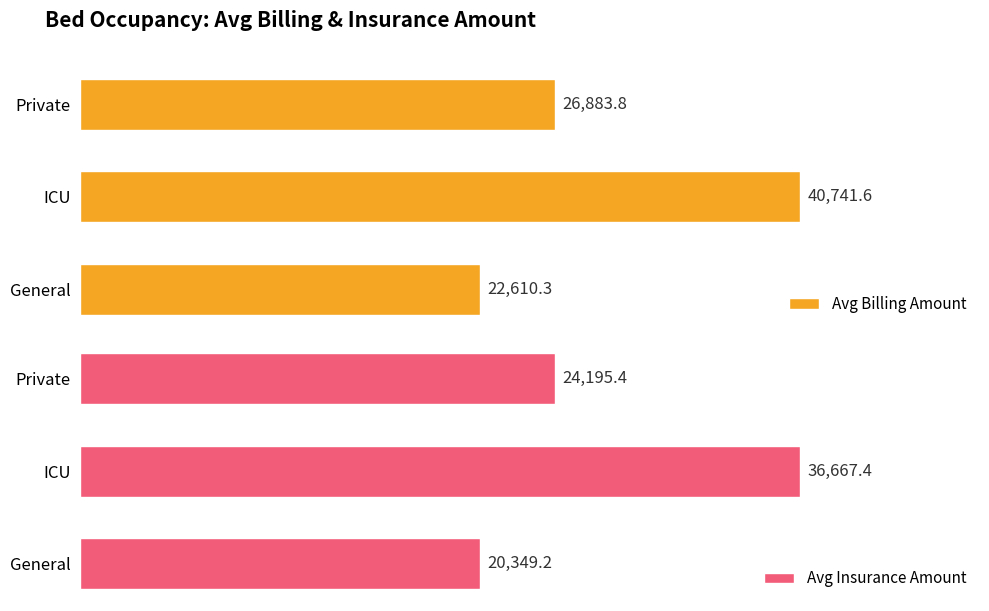

Where does the Avg Insurance Amount series first go above 24195?

1